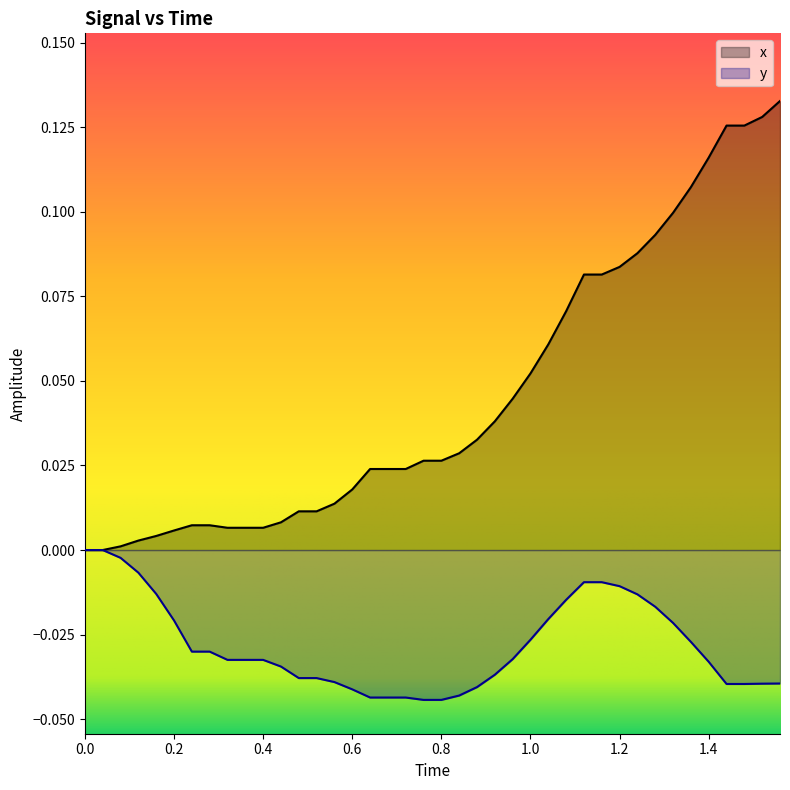

Which series has the widest spread of values?

x